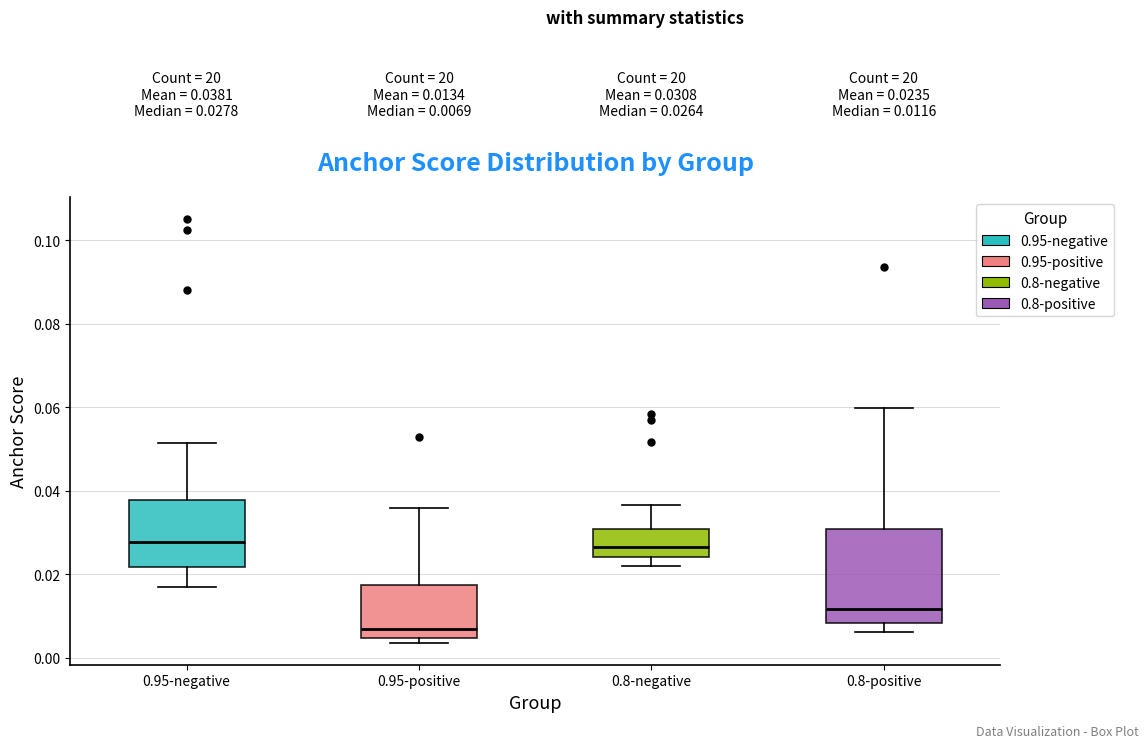

Which box's median line is the lowest?

0.95-positive